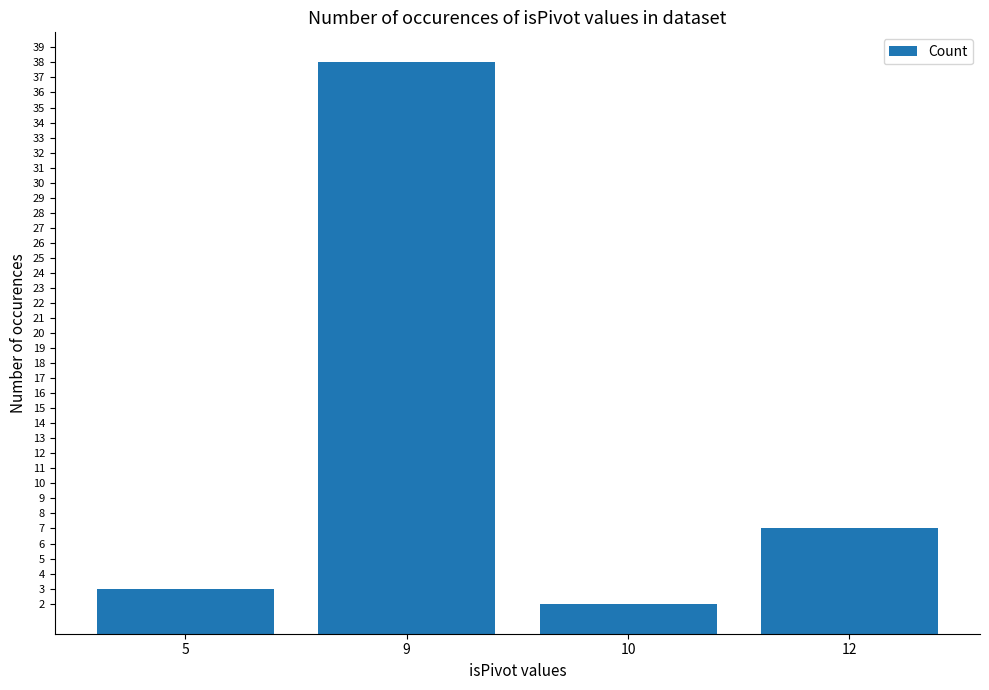

What is the value of the 4th bar from the left?

7